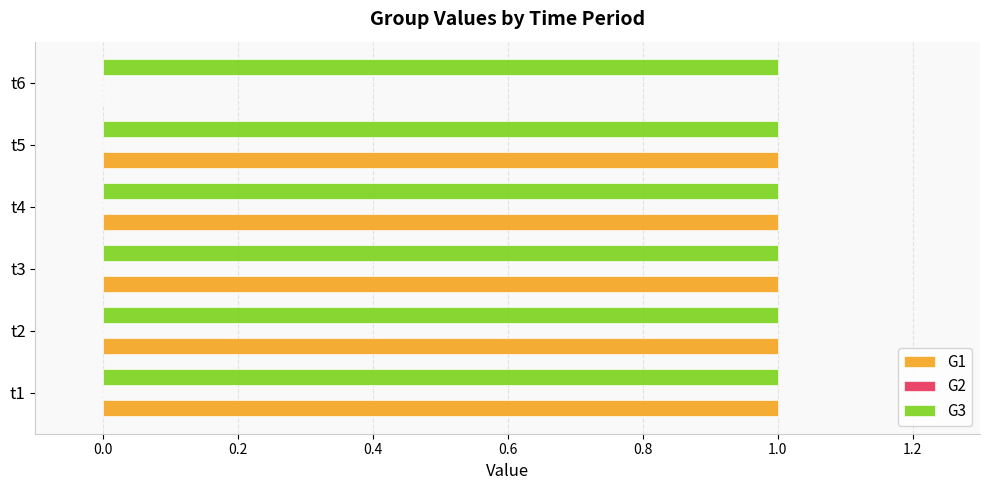

How many data points does each series have?

6